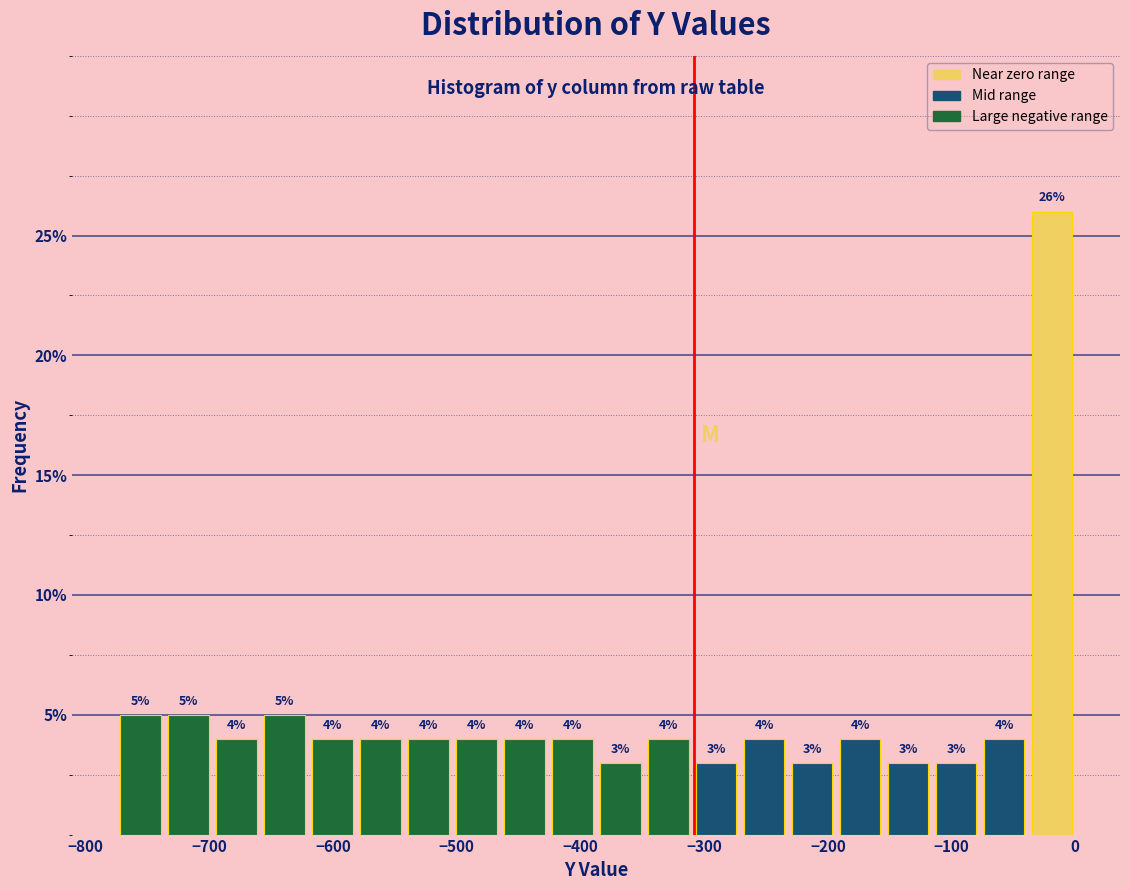

Around what value on the x-axis is the tallest bar? Give the approximate position of its centre, as read against the axis.

-20